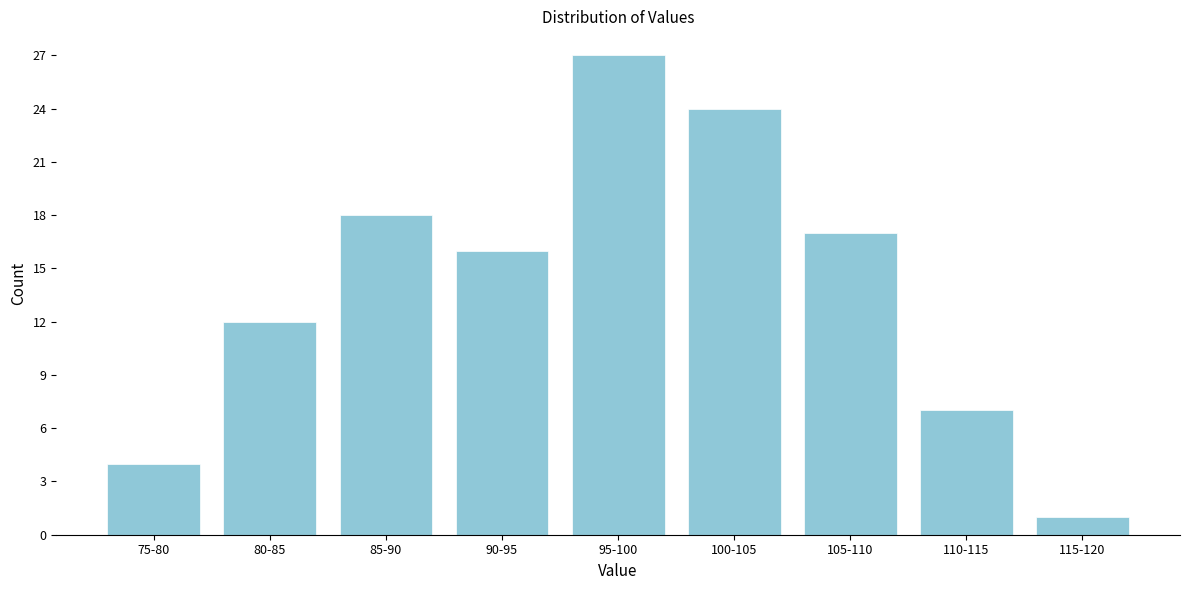

Reading left to right, list all the values displayed in this chart.

4	12	18	16	27	24	17	7	1